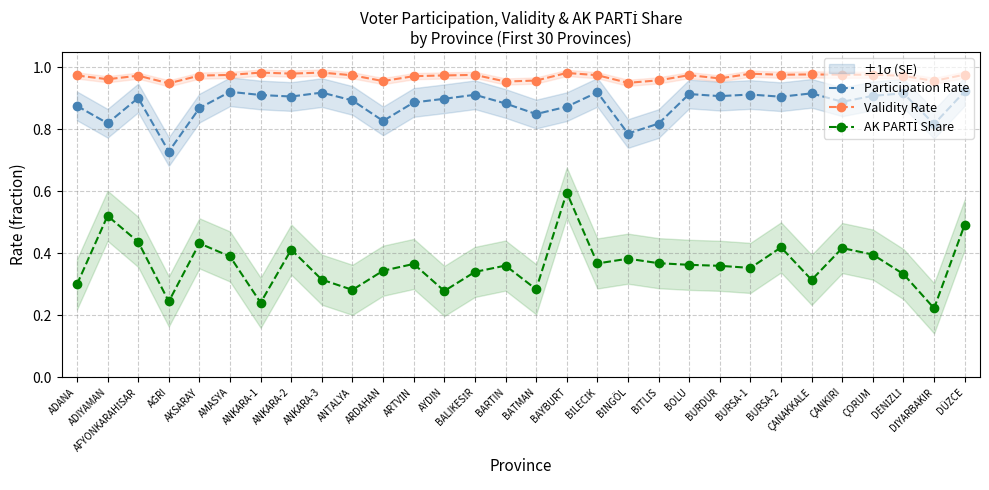

True or false: AK PARTİ Share has more than 2 interior local peaks.

True